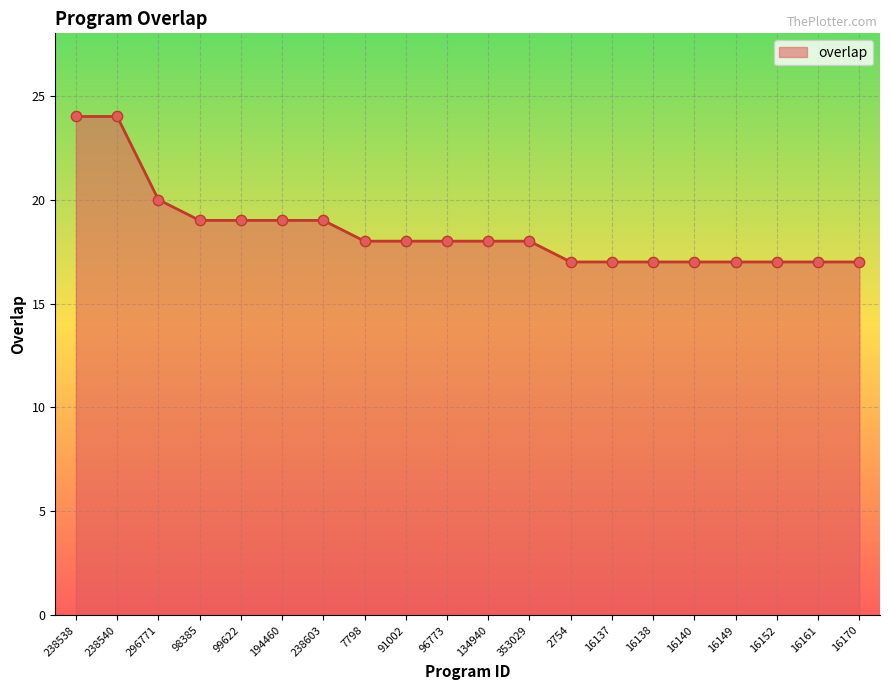

Between 353029 and 238540, which is larger?

238540